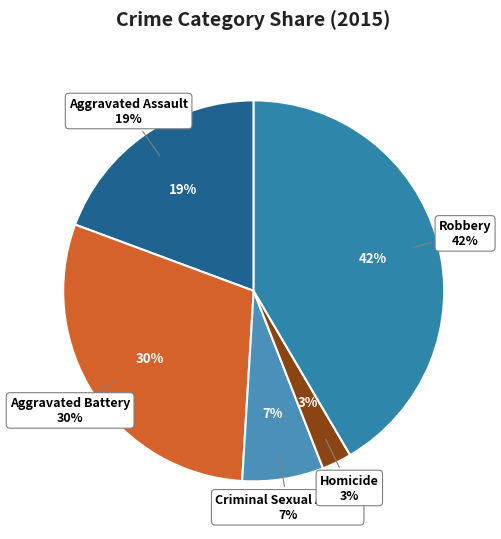

Which category has the smallest portion of the pie?

Homicide